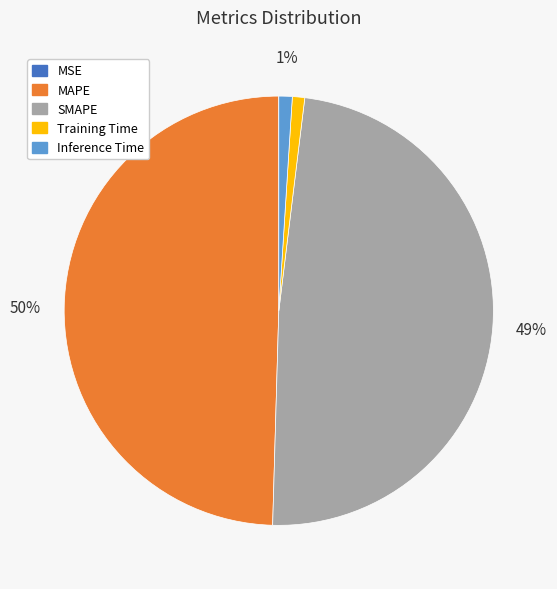

To the nearest percent, what is the difference between the largest and smallest slice percentages?

50%